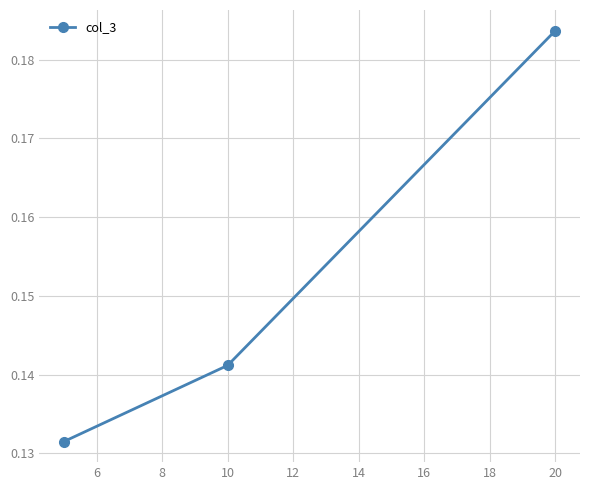

Does the chart display data point markers on the line(s)?

Yes